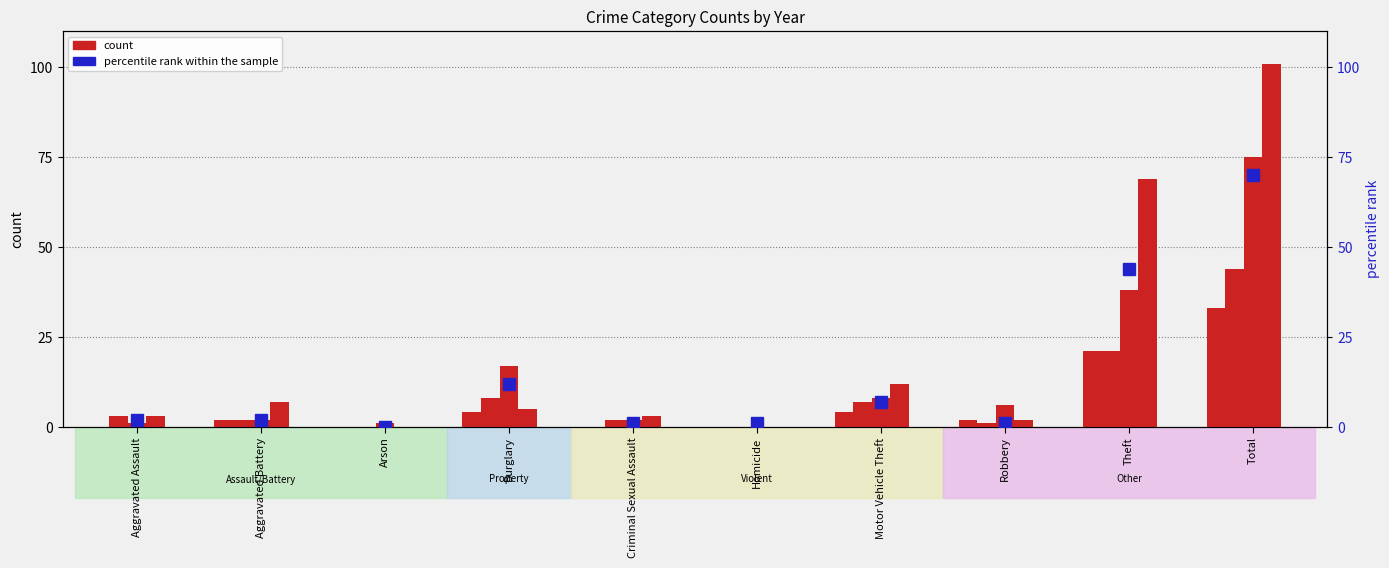

What is the label of the 10th bar from the right?

Aggravated Assault